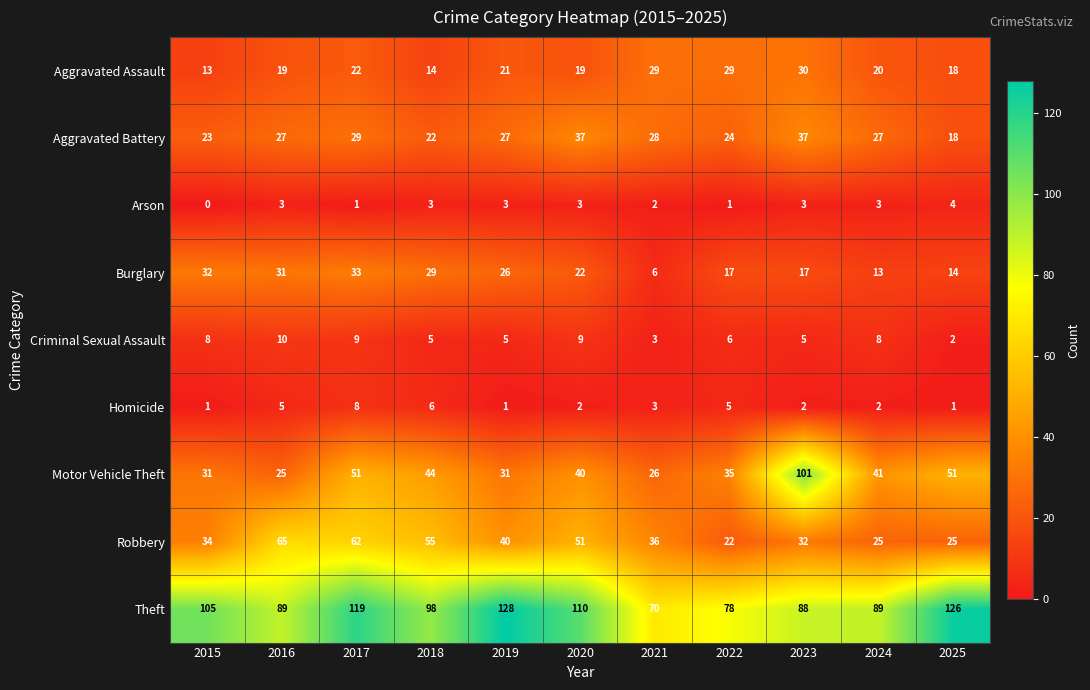

Which series has the largest total across all categories?

Theft